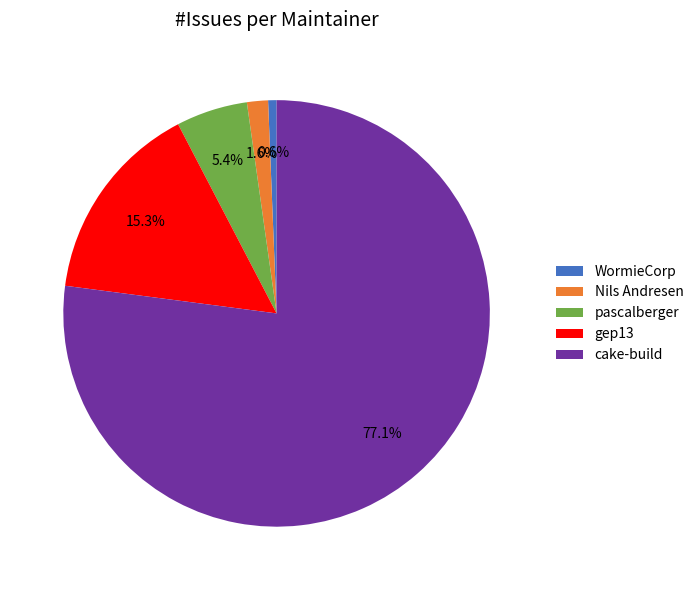

Between WormieCorp and Nils Andresen, which is larger?

Nils Andresen